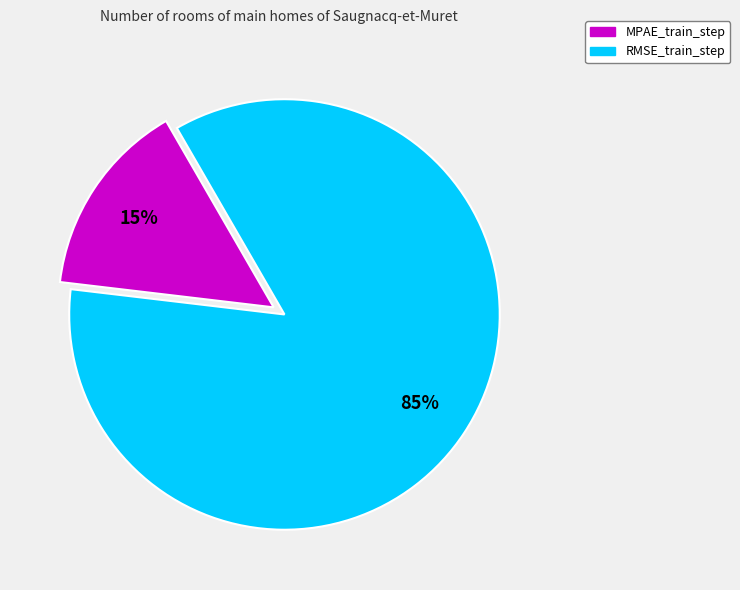

Between RMSE_train_step and MPAE_train_step, which is larger?

RMSE_train_step